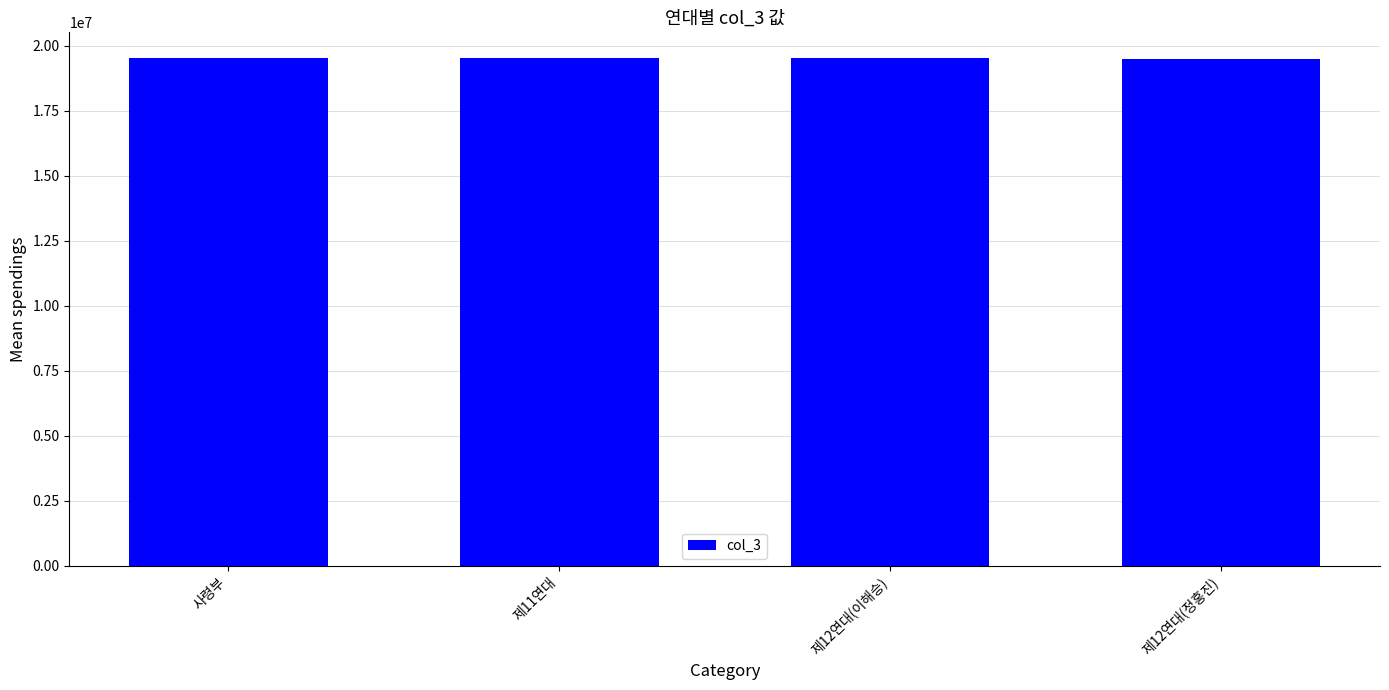

What position from the right is 제12연대(정홍진)?

1